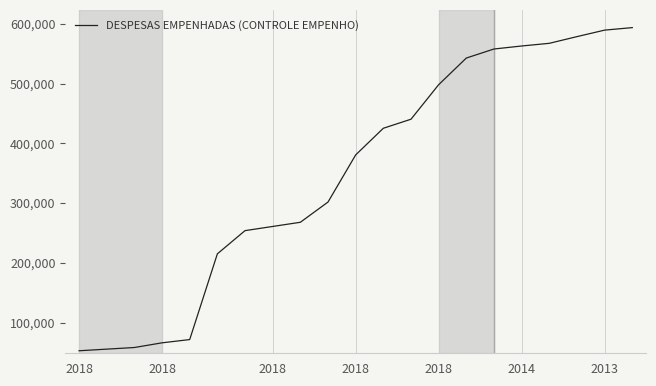

Does the chart have visible grid lines?

Yes